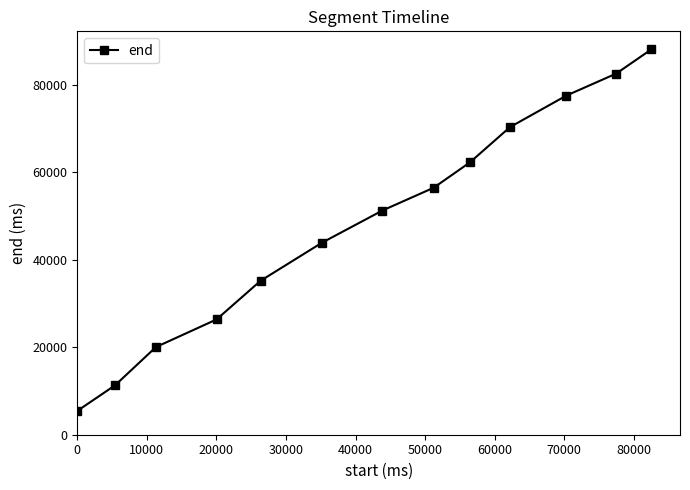

True or false: the data has more than 0 interior local peaks.

False